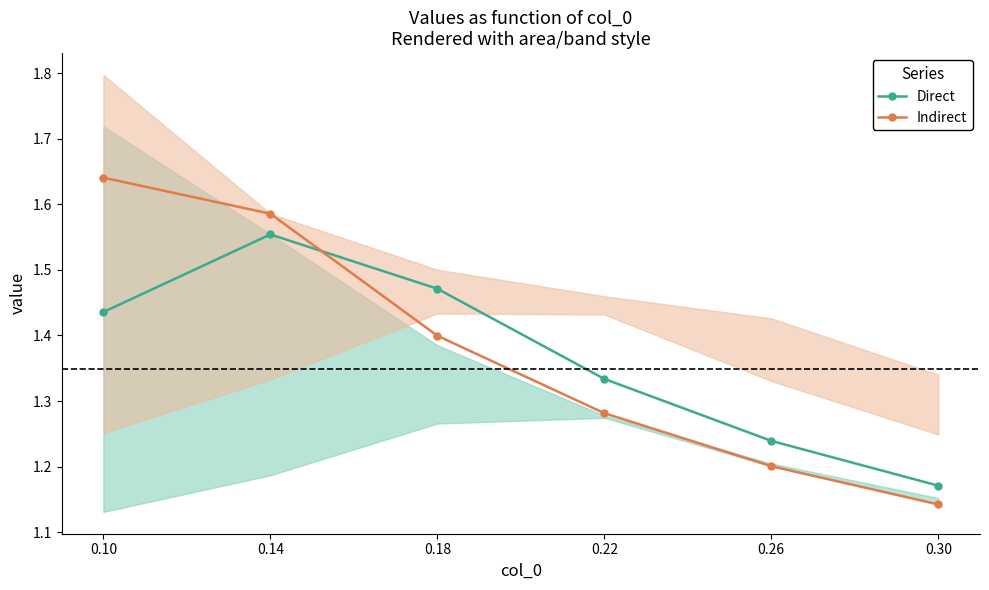

Count the Direct values in the range 1 to 2.

6